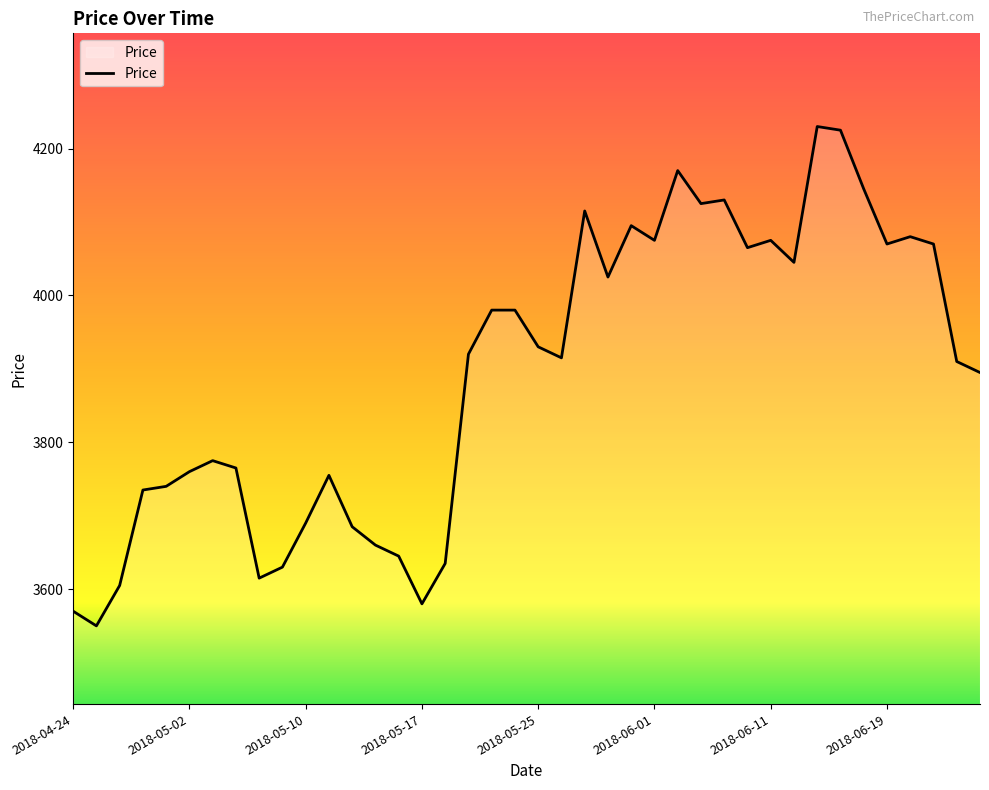

Does the chart have visible grid lines?

No